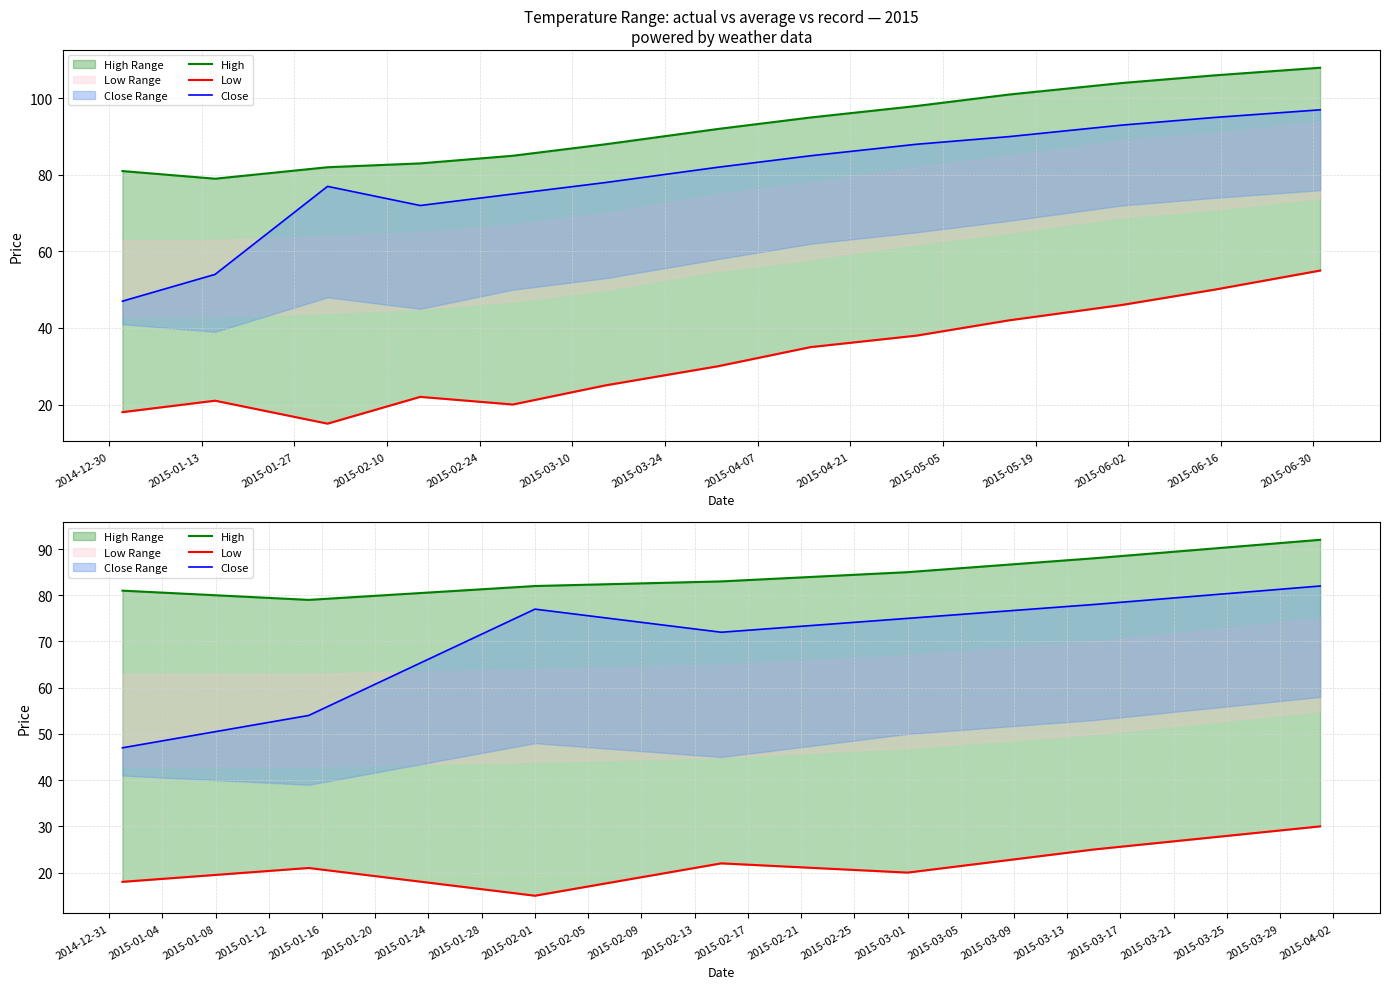

Between 2015-02-24 and 2015-03-10, which series saw the biggest shift?

Low